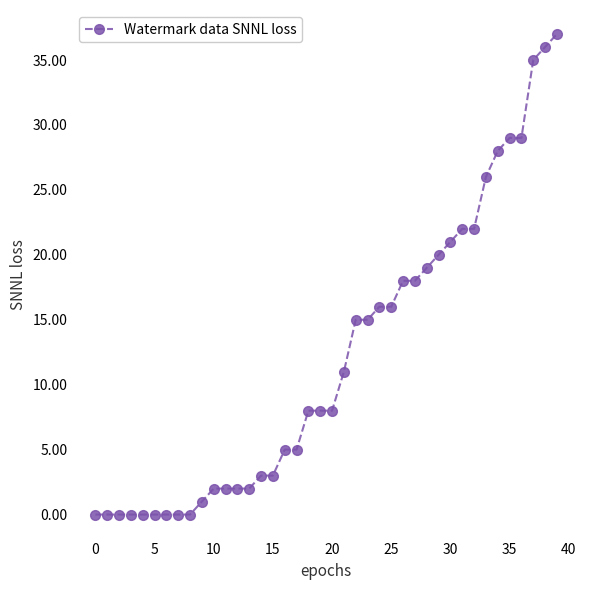

How many data points does each series have?

40